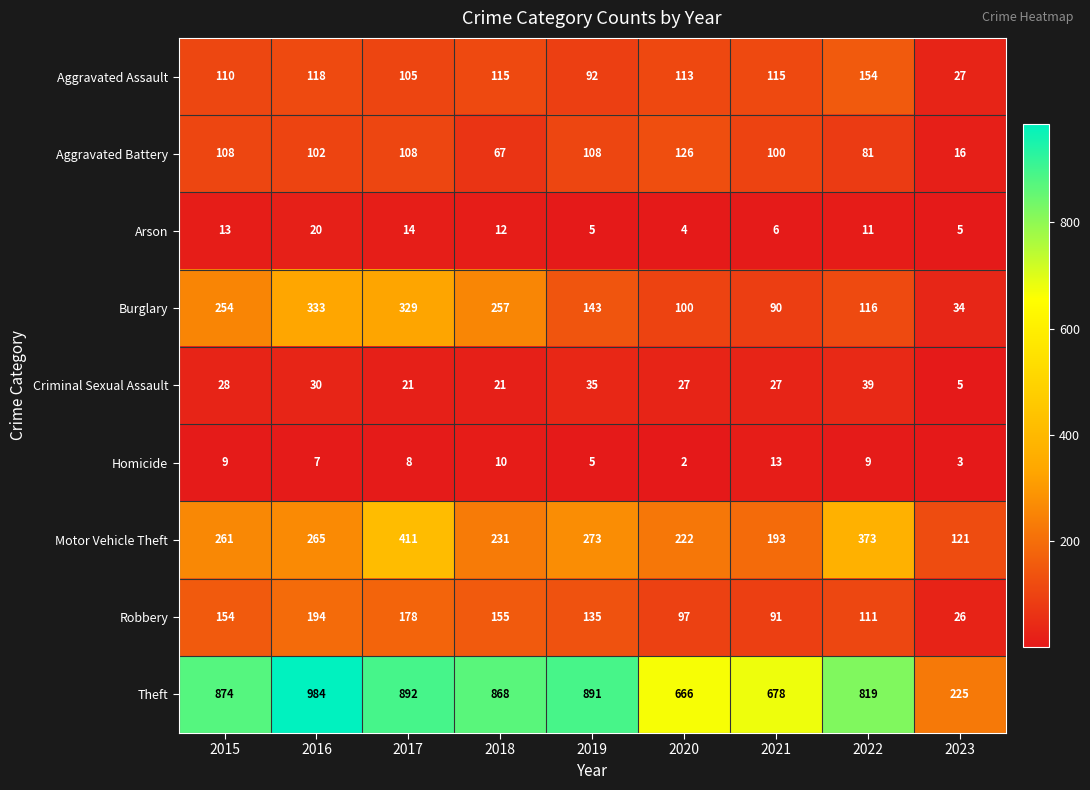

At which category does the chart reach its peak across all series?

2016